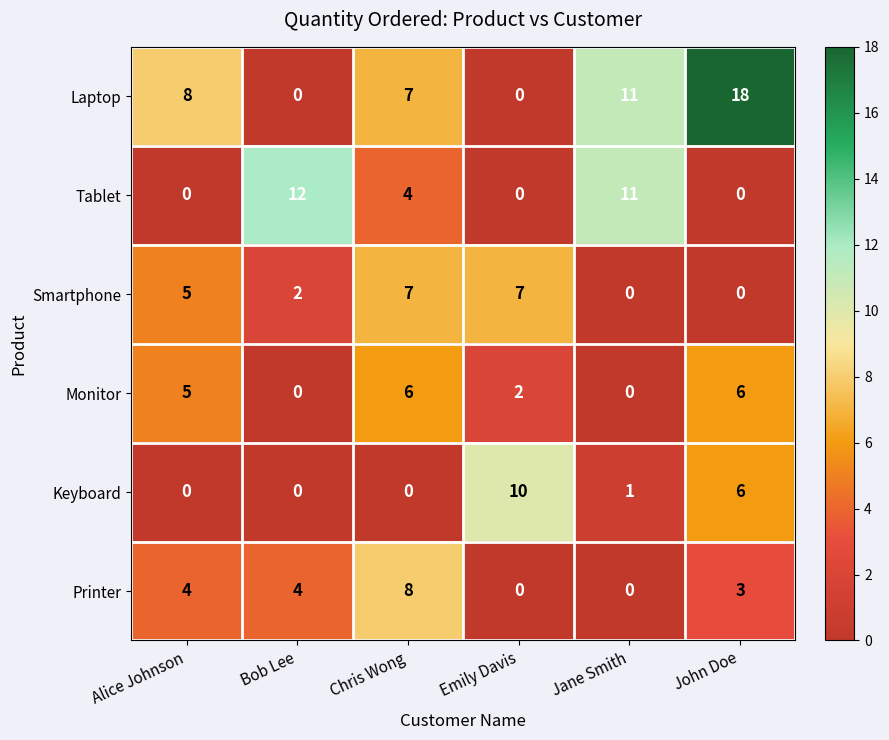

How many positive values does the Smartphone series have?

4